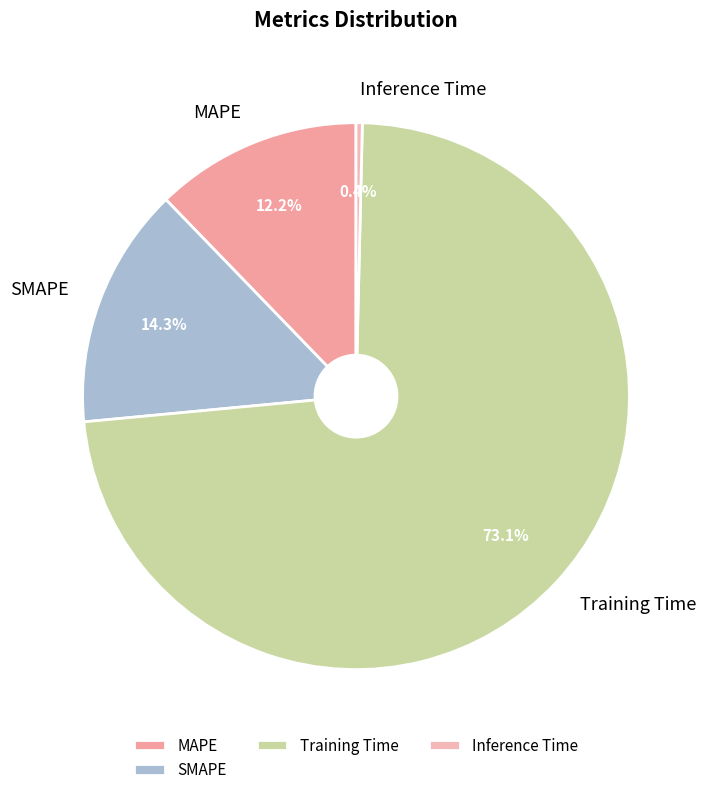

Which slice represents more than half of the pie?

Training Time